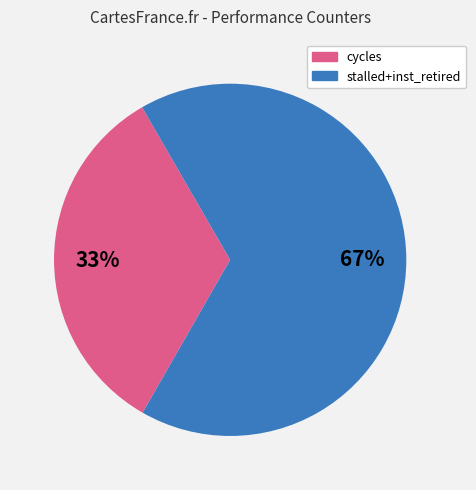

How many slices are in this pie chart?

2